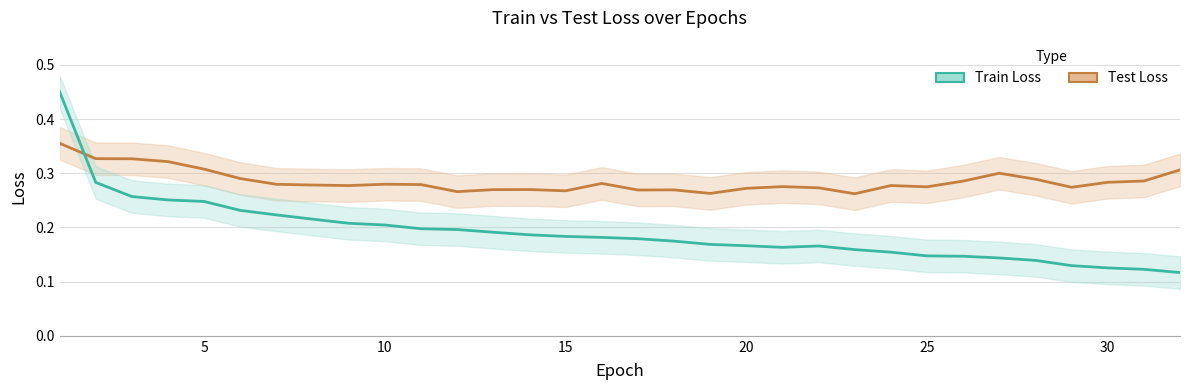

How many interior local valleys does the Train Loss series have?

1